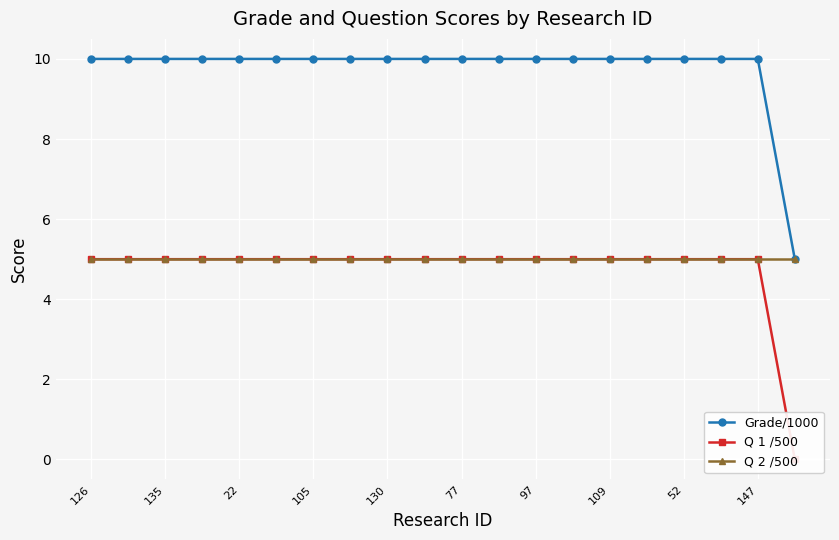

What is the minimum value for Grade/1000?

5